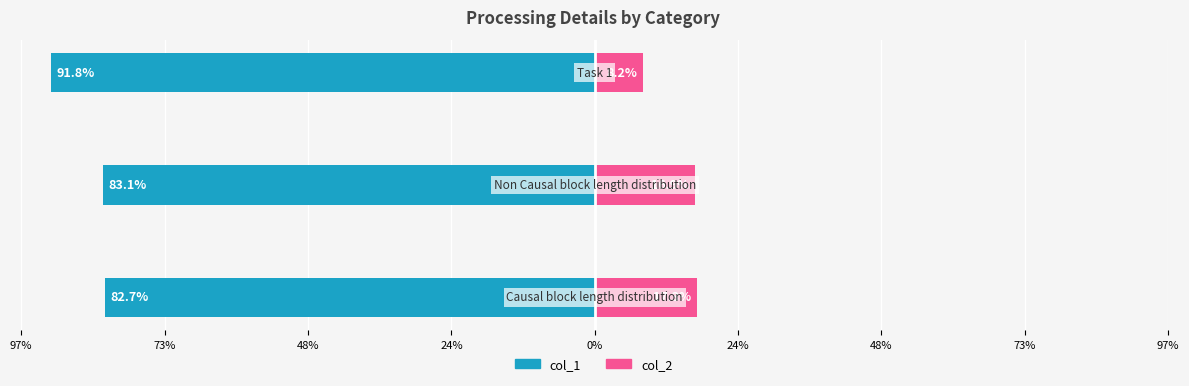

What is the minimum value for col_1?

-0.9